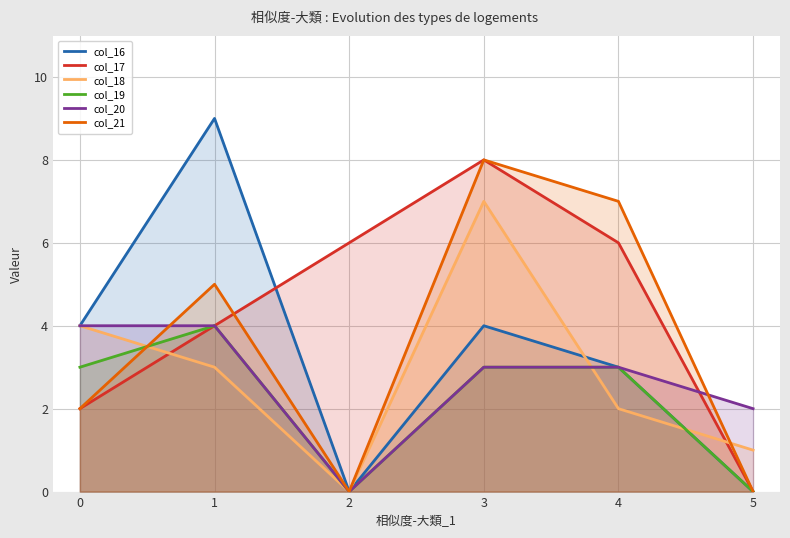

What are all the series names shown in the legend?

col_16, col_17, col_18, col_19, col_20, col_21